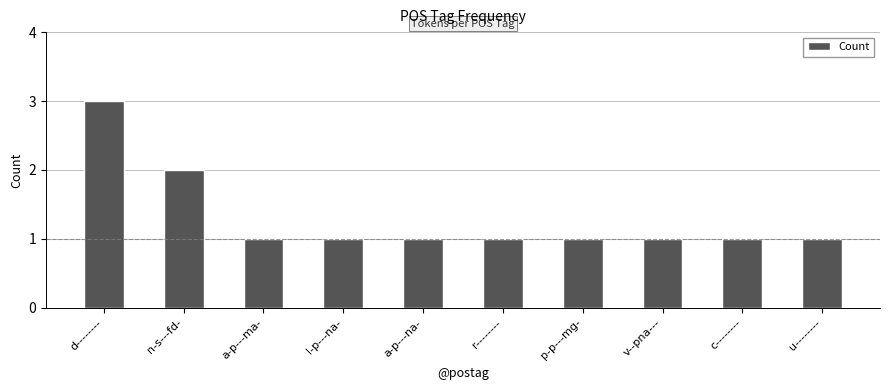

What is the ratio of the value at v--pna--- to the value at p-p---mg-?

1.0